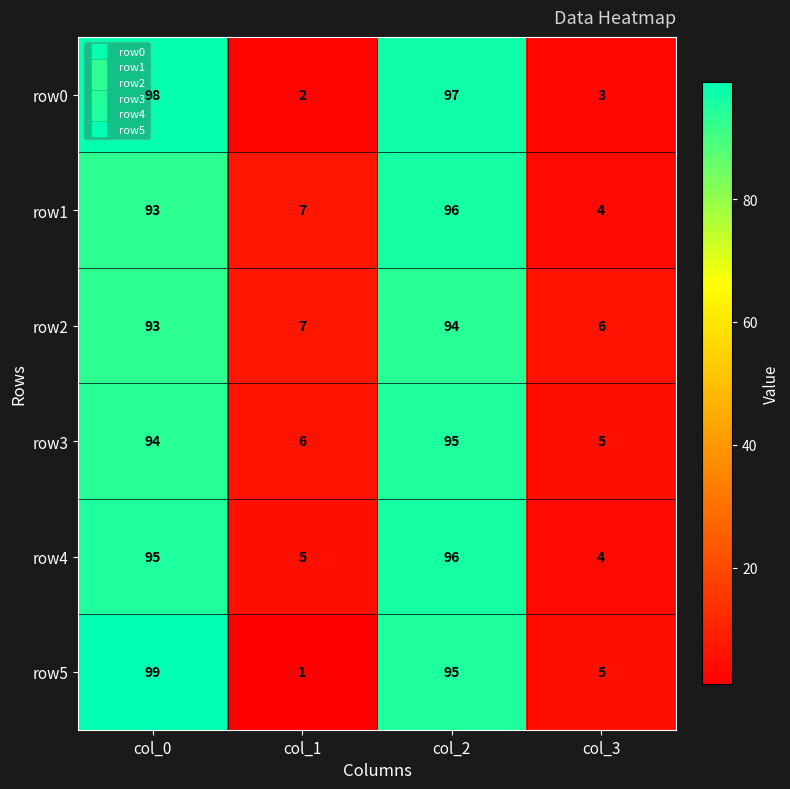

Is it true that row3 equals 95 at col_2?

True